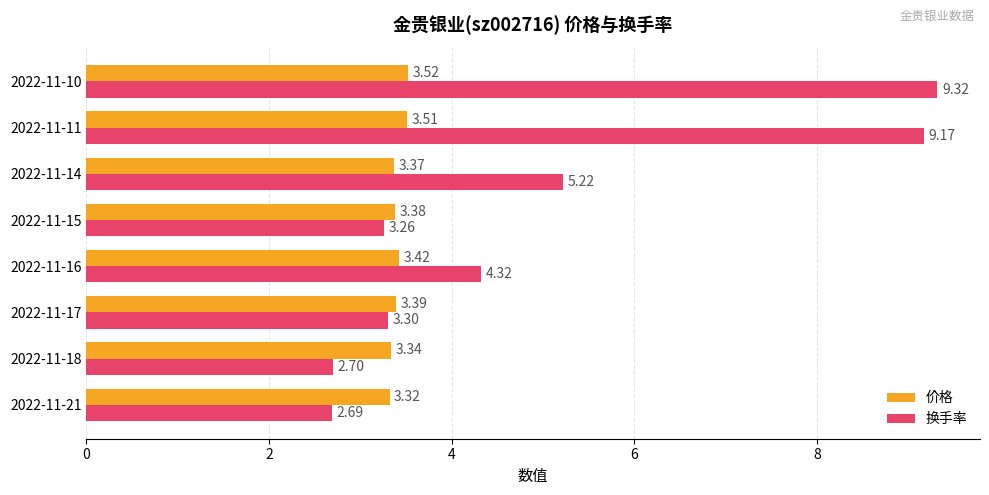

What are all the series names shown in the legend?

价格, 换手率